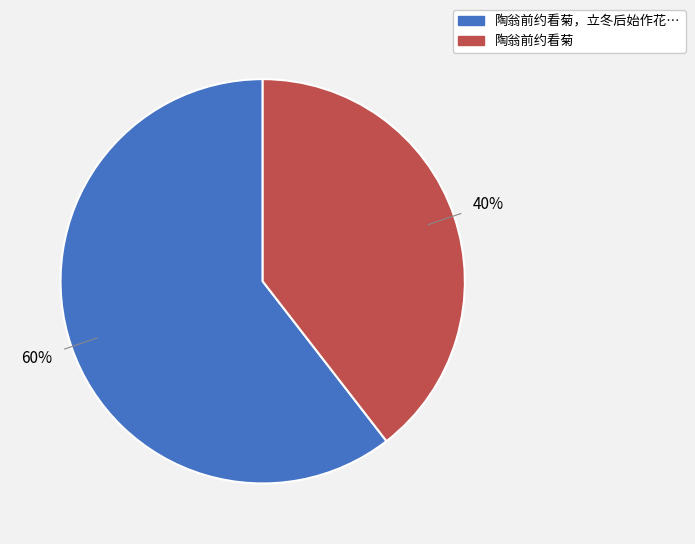

To the nearest percent, what is the average slice percentage?

50%